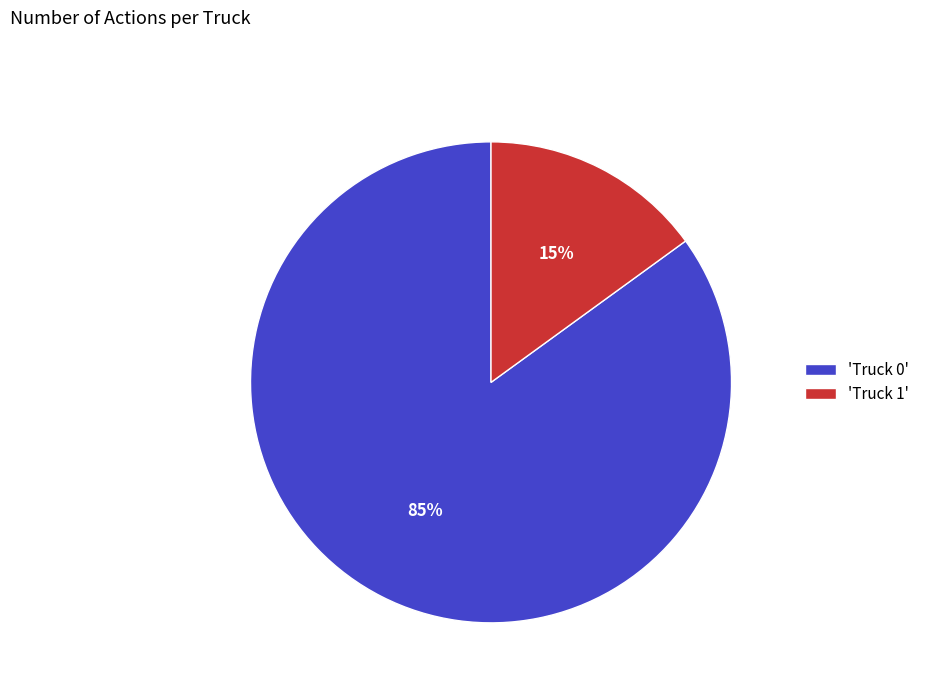

How many slices are in this pie chart?

2